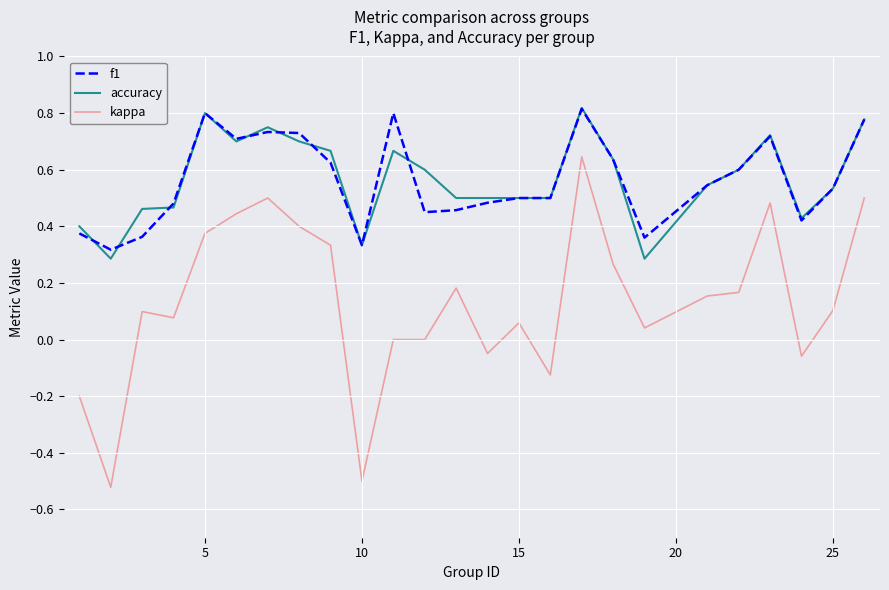

What are all the series names shown in the legend?

f1, accuracy, kappa